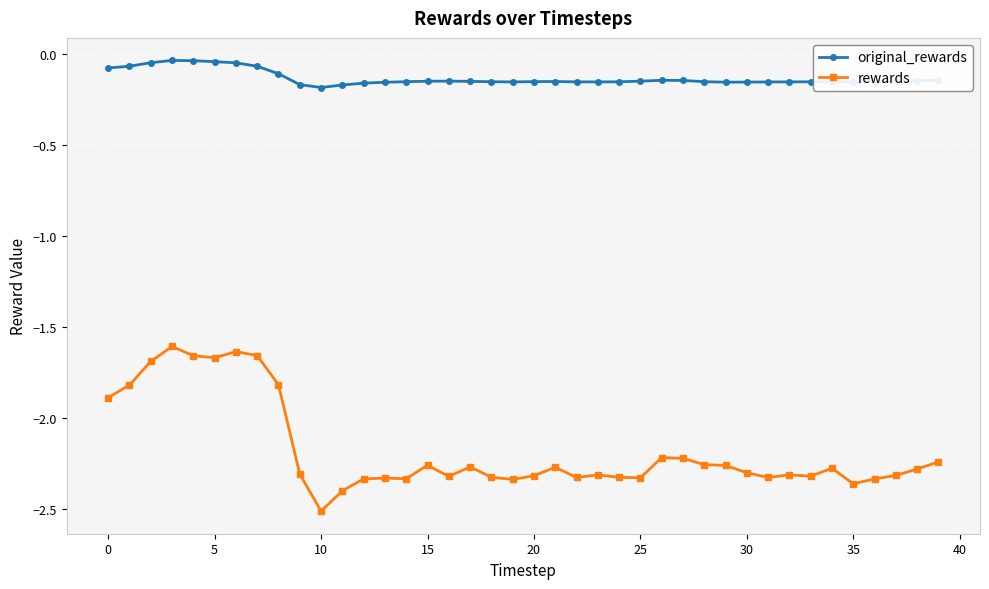

At how many categories does at least one series exceed -1?

40